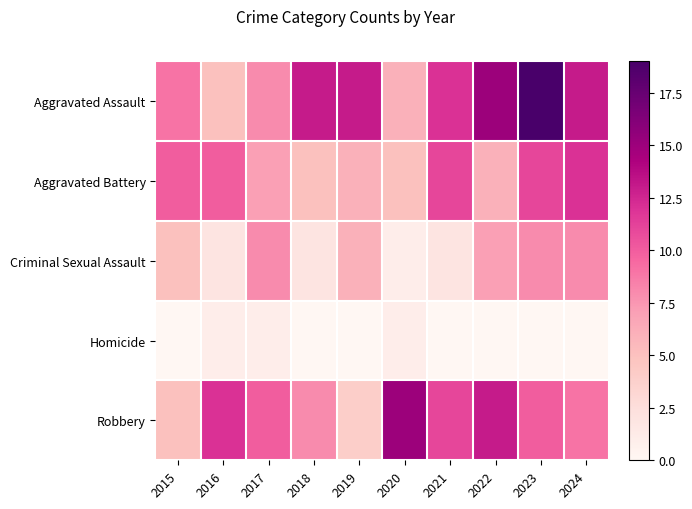

Rank the series by their maximum value, from highest to lowest.

Aggravated Assault, Robbery, Aggravated Battery, Criminal Sexual Assault, Homicide